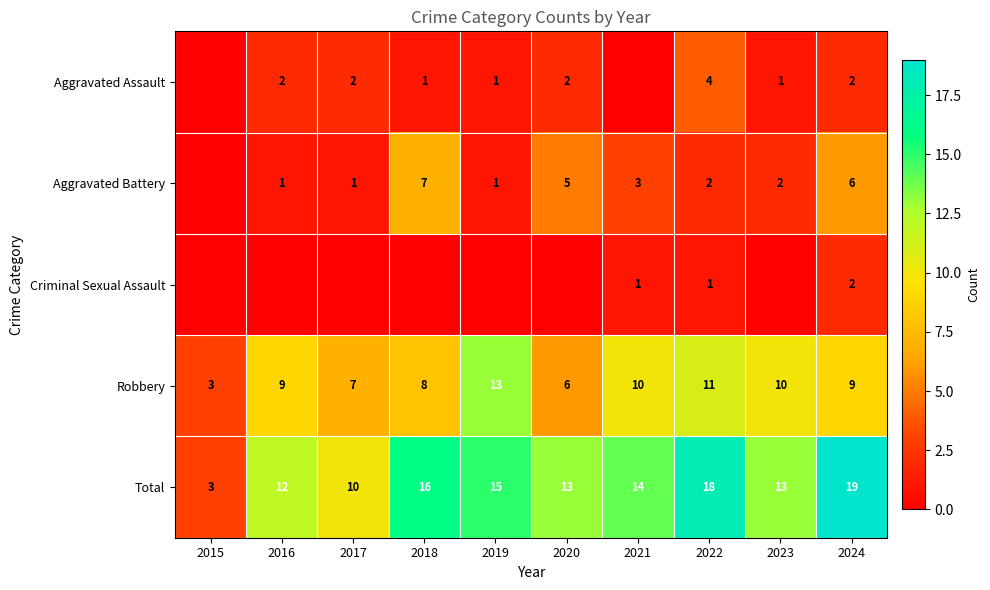

At which label does Total reach its minimum?

2015